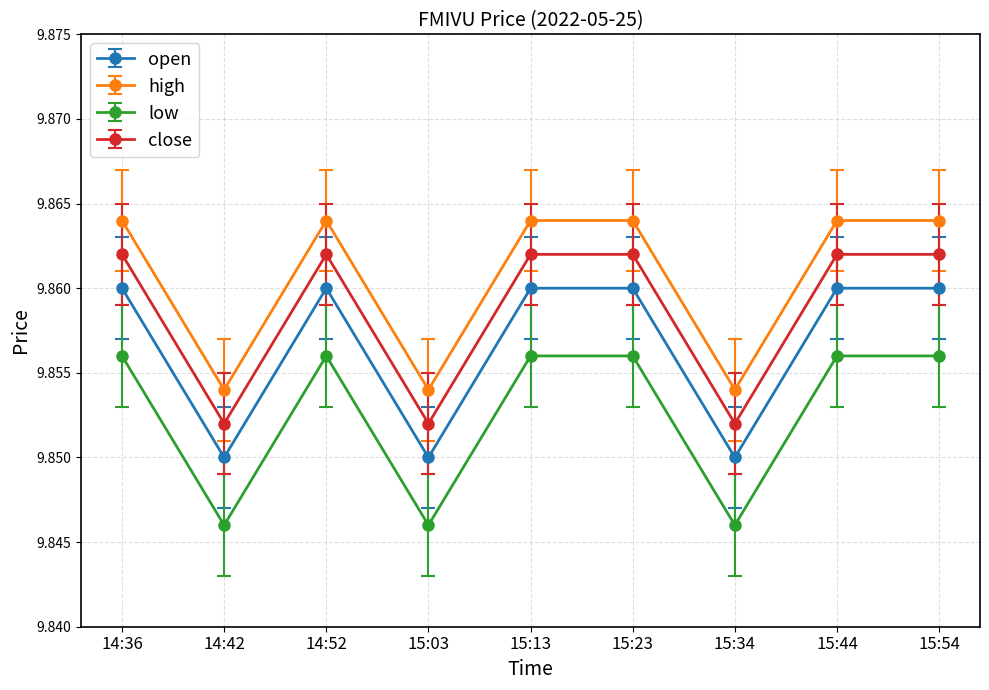

At which category does open reach its first local peak?

14:52